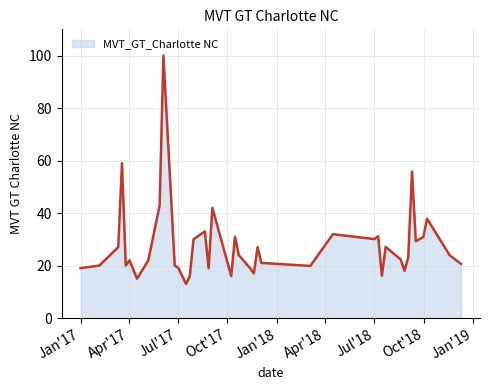

What is the smallest value displayed?

13.0